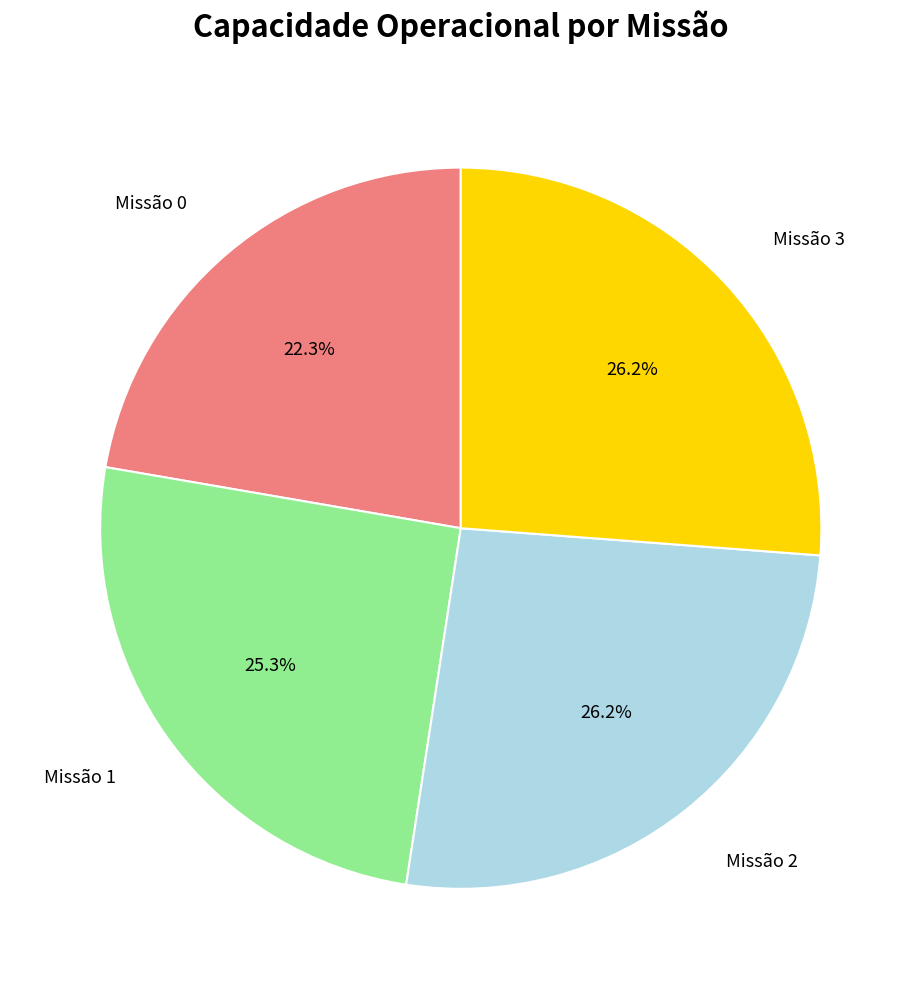

Does any single category account for the majority?

No